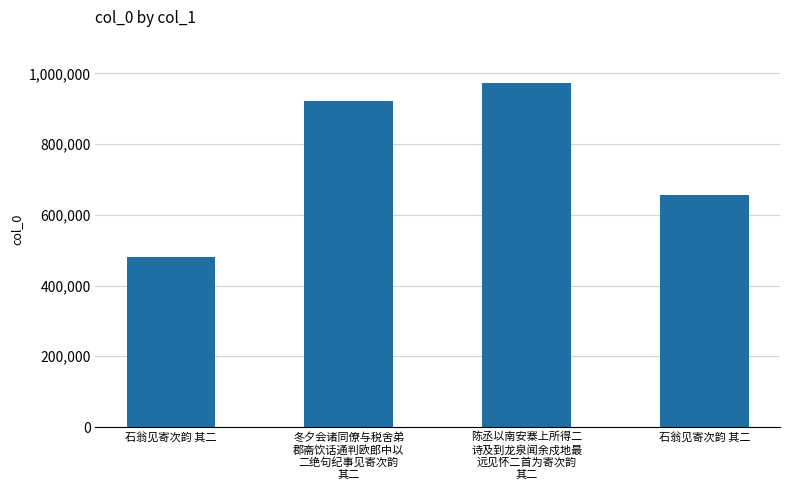

What is the label of the 4th bar from the left?

石翁见寄次韵 其二